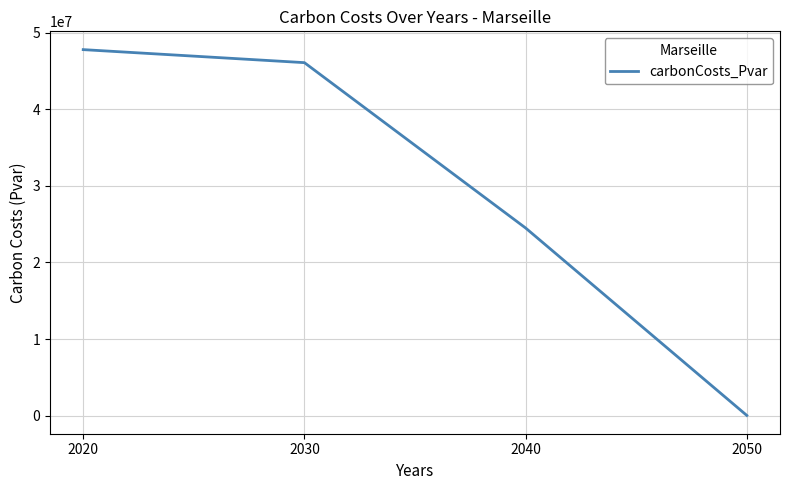

Rank the categories by value from highest to lowest.

2020, 2030, 2040, 2050